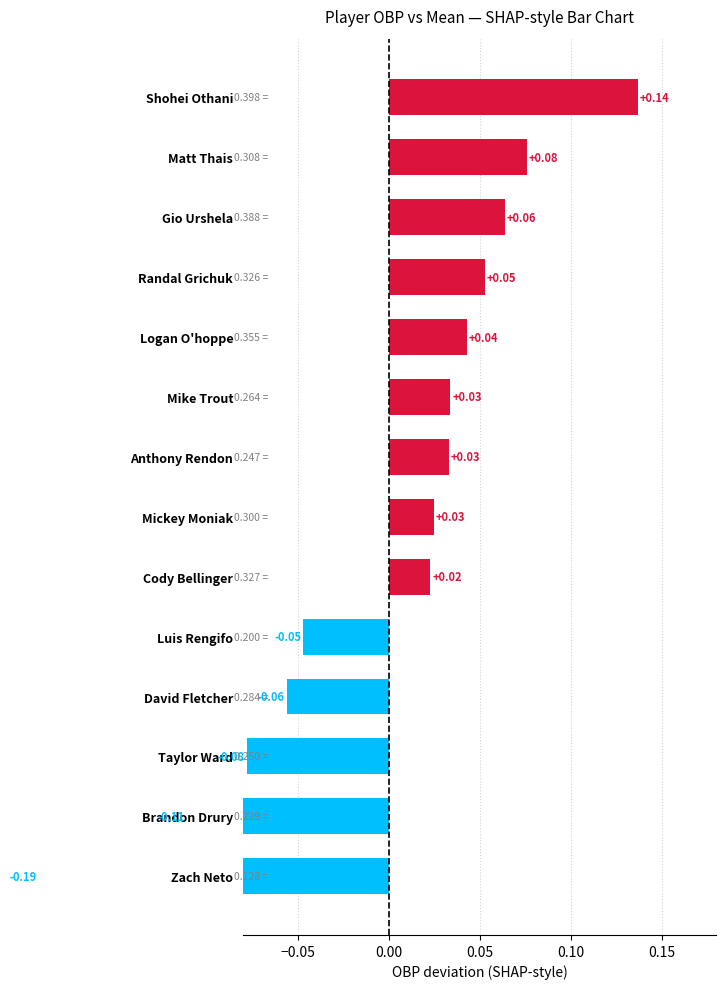

What is the sum of the values at Logan O'hoppe and Shohei Othani?

0.2